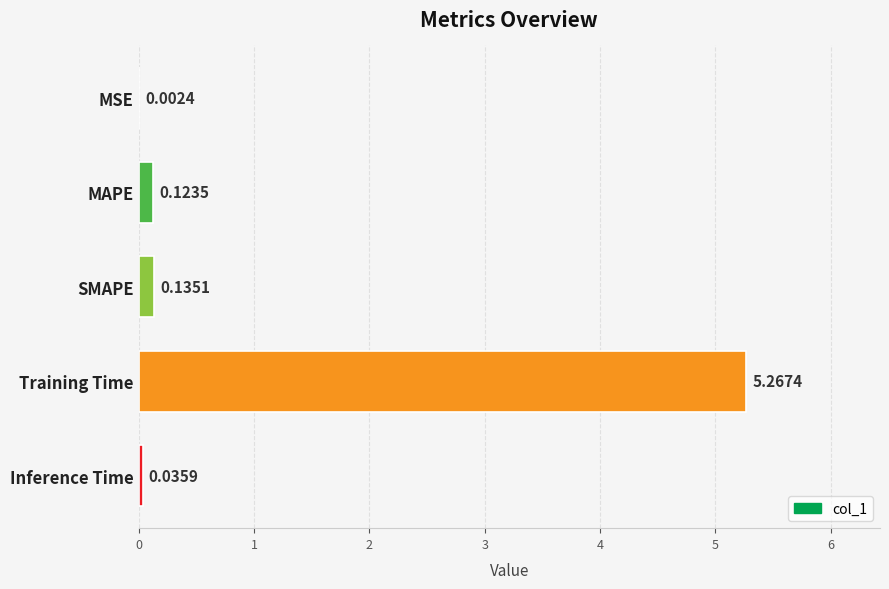

What is the sum of all values?

5.6